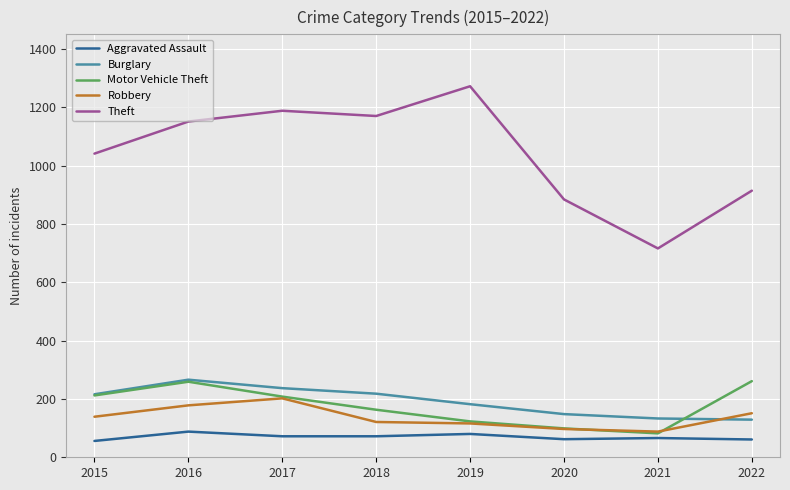

At which category does the chart reach its peak across all series?

2019